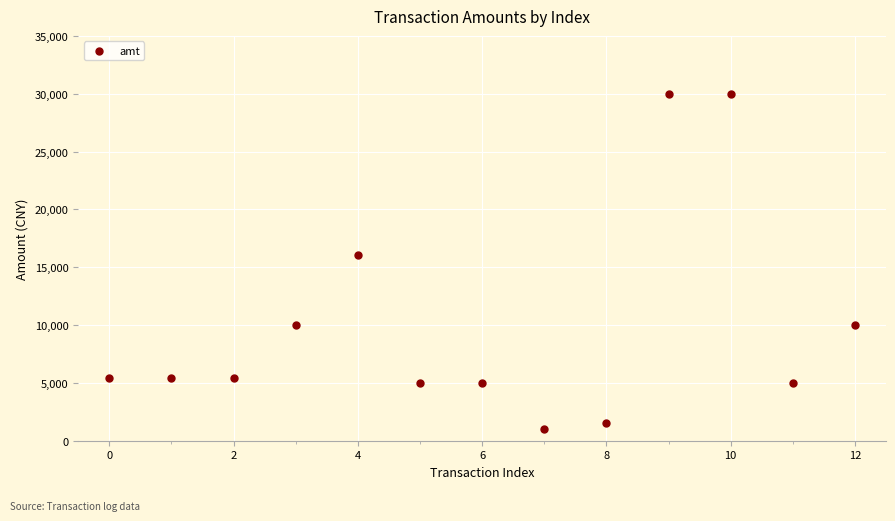

What Y value in the scatter plot is closest to 15500?

16031.5